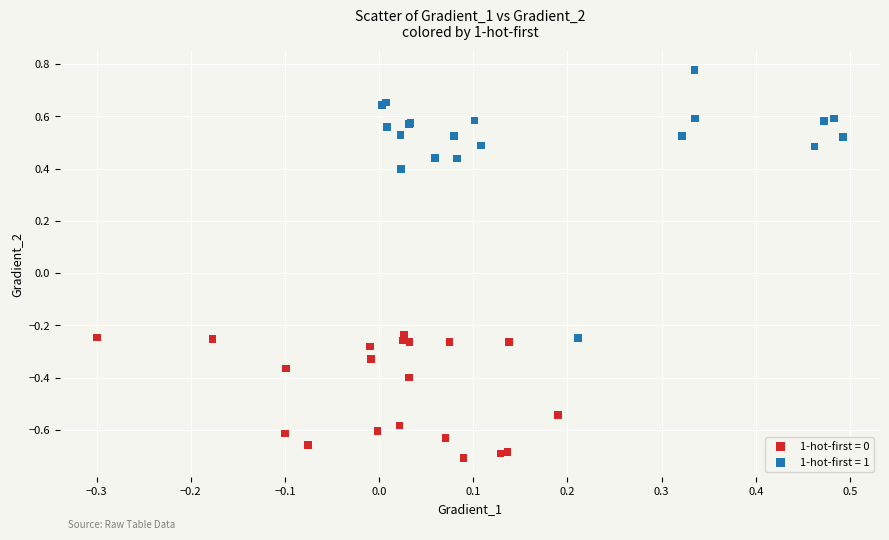

What are all the series names shown in the legend?

1-hot-first = 0, 1-hot-first = 1